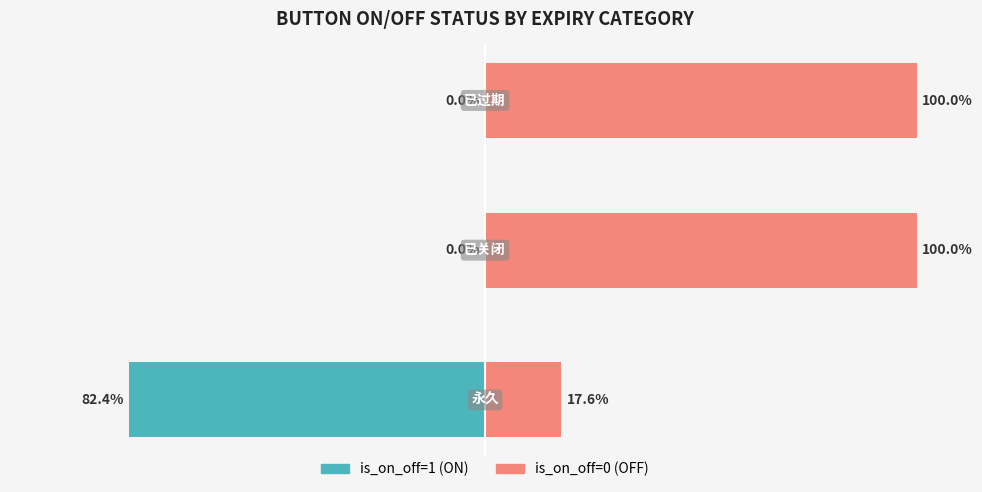

Between −125 and −75, which is larger?

−75